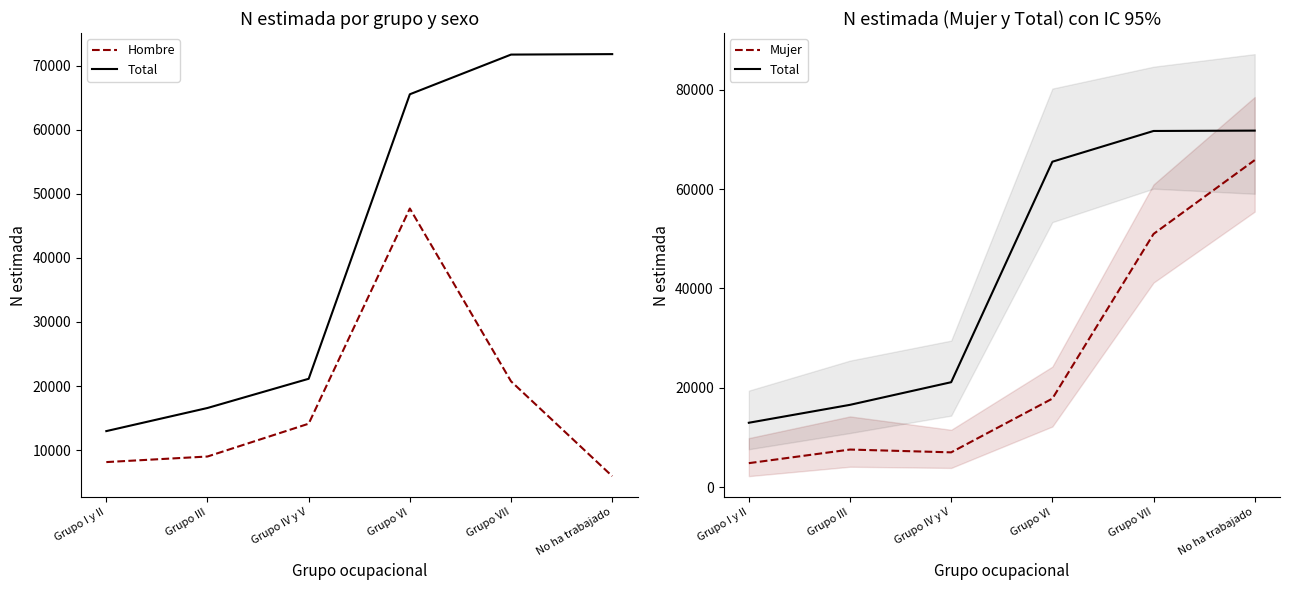

What is the difference between the second highest and second lowest values in the Hombre series?

12599